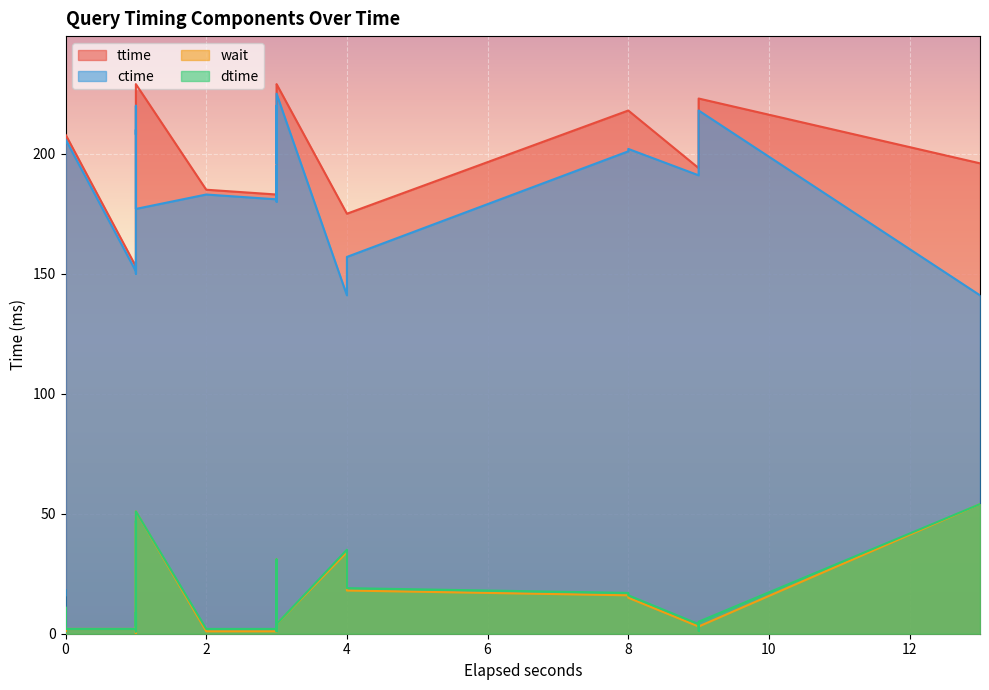

Which series changed the most between 0 and 2?

ctime